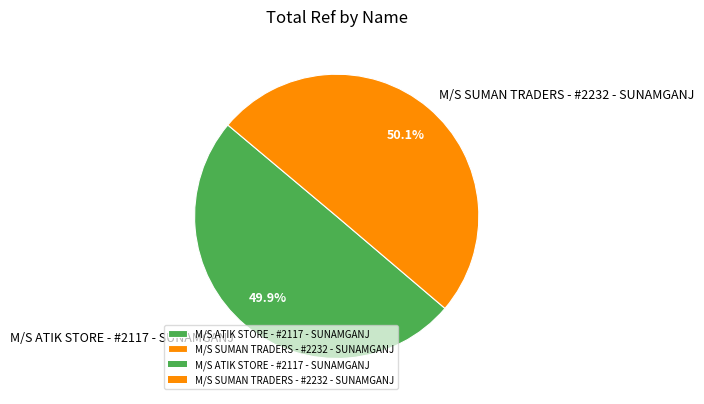

Approximately how many times larger is the value at M/S SUMAN TRADERS - #2232 - SUNAMGANJ compared to M/S ATIK STORE - #2117 - SUNAMGANJ?

1.0